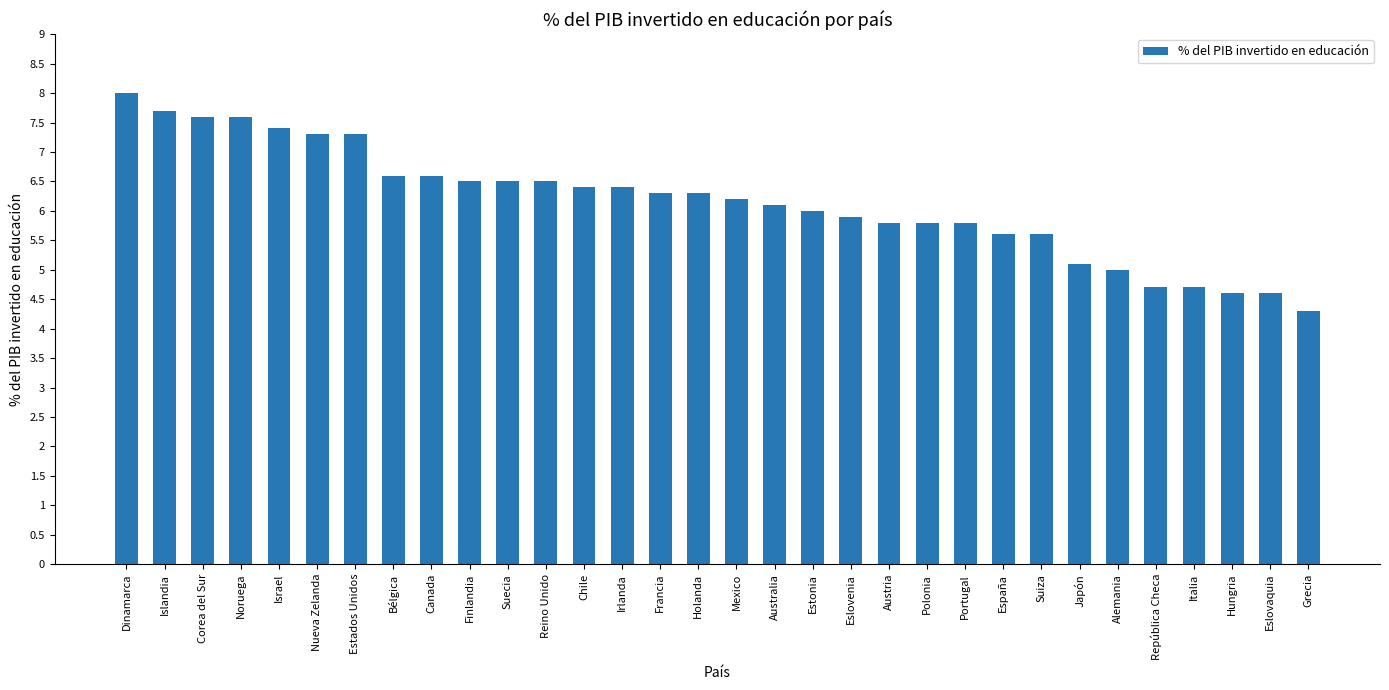

What is the ratio of the value at Finlandia to the value at República Checa?

1.4